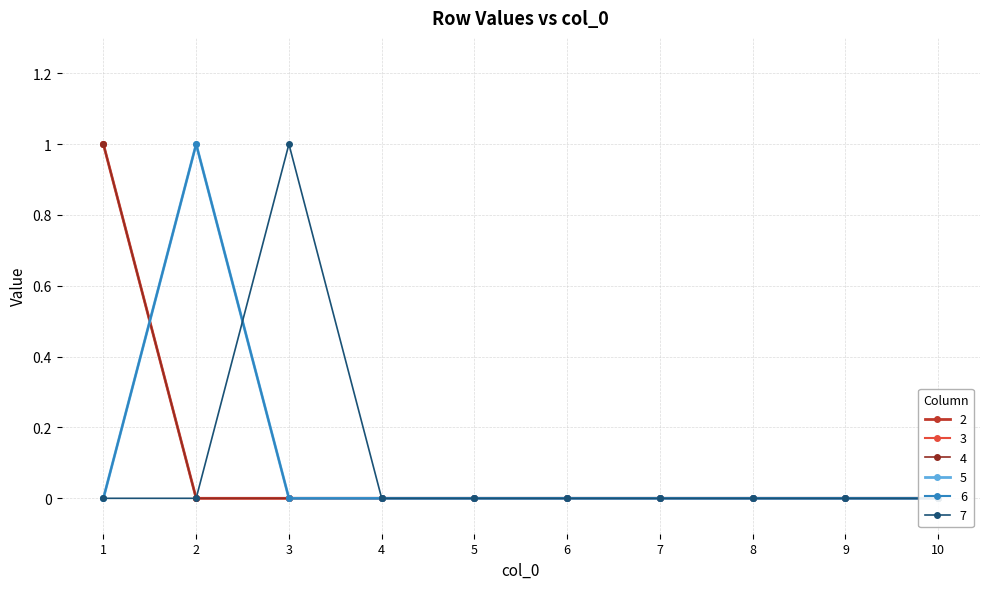

Count the 2 values in the range 0 to 1.

10